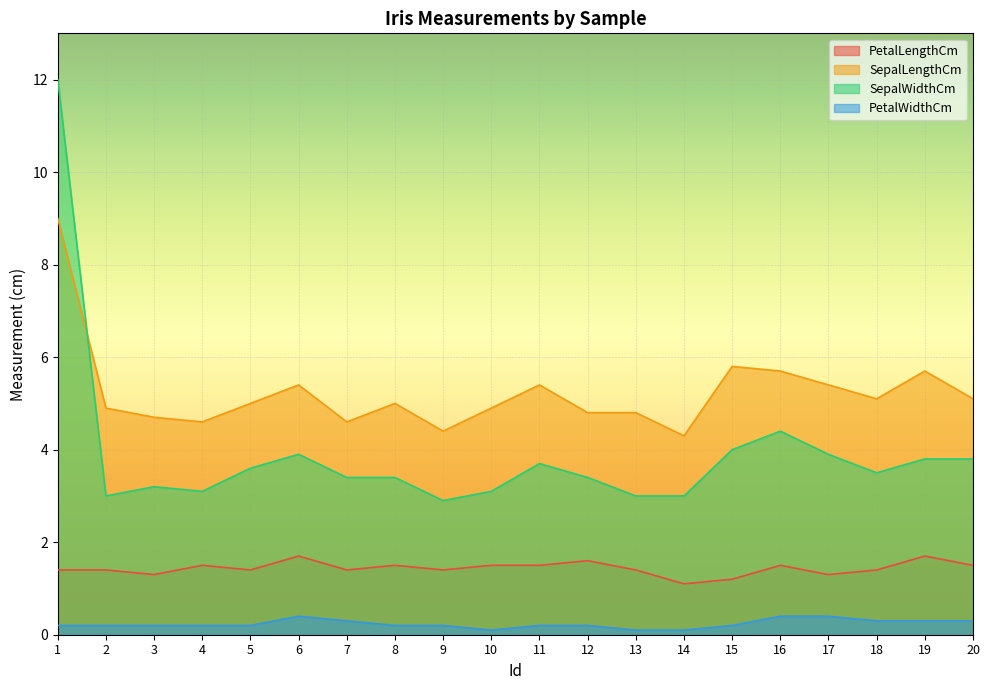

True or false: PetalWidthCm and SepalWidthCm cross at least once.

False